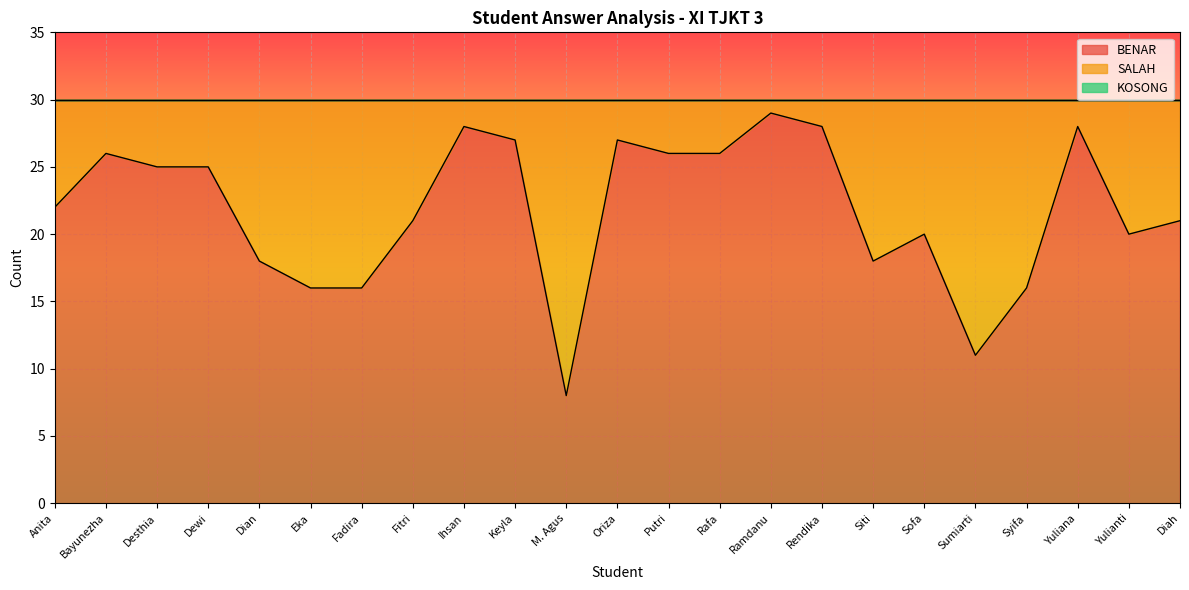

At which label does SALAH reach its minimum?

Ramdanu